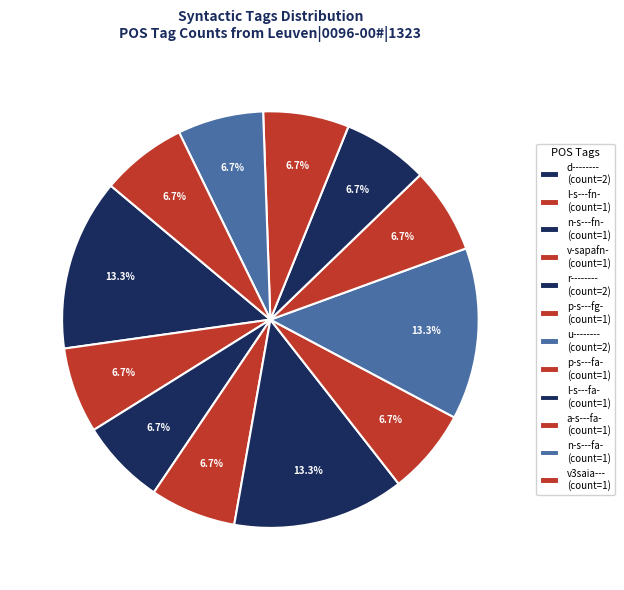

To the nearest percent, what portion does d-------- represent?

13%